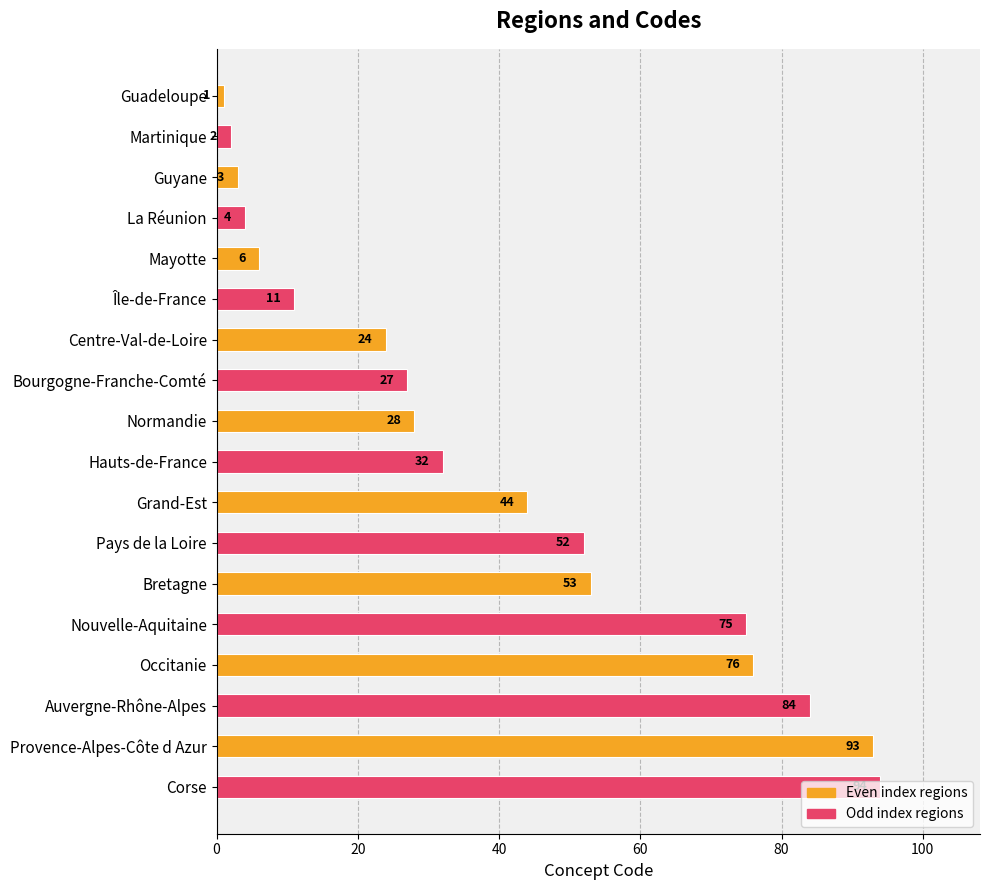

How many bars are there in total?

18